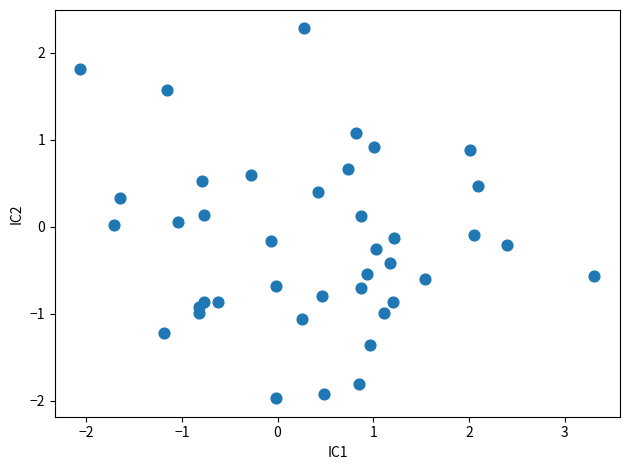

What is the range of X values (max minus min)?

5.4